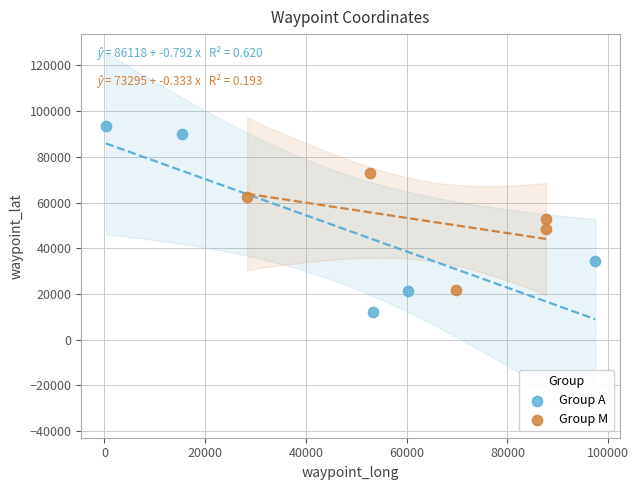

What are all the series names shown in the legend?

Group A, Group M